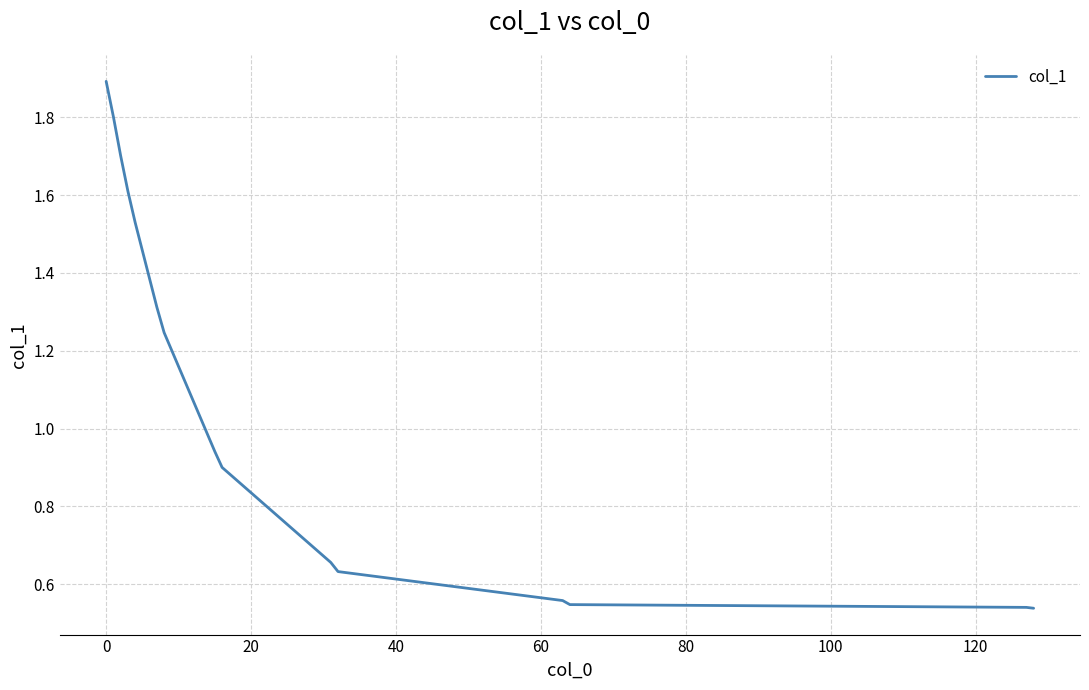

How many lines are shown in the chart?

1